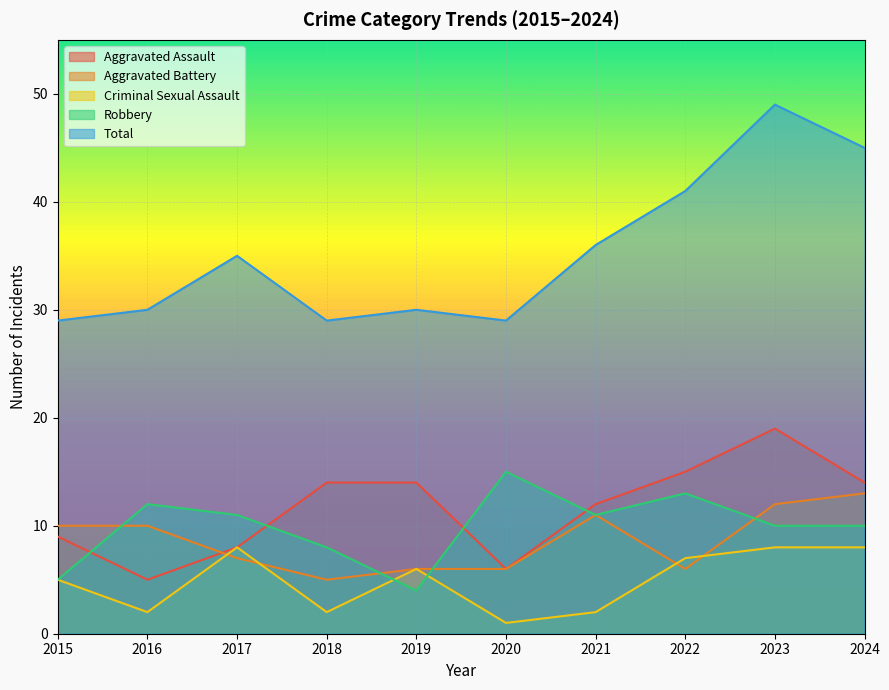

What is the sum of the Aggravated Assault values at 2023 and 2017?

27